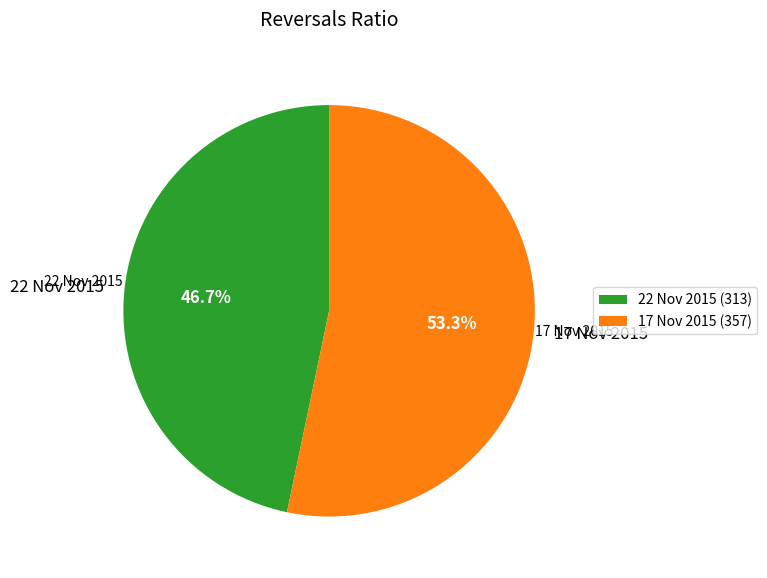

Which slice represents more than half of the pie?

17 Nov 2015 (357)